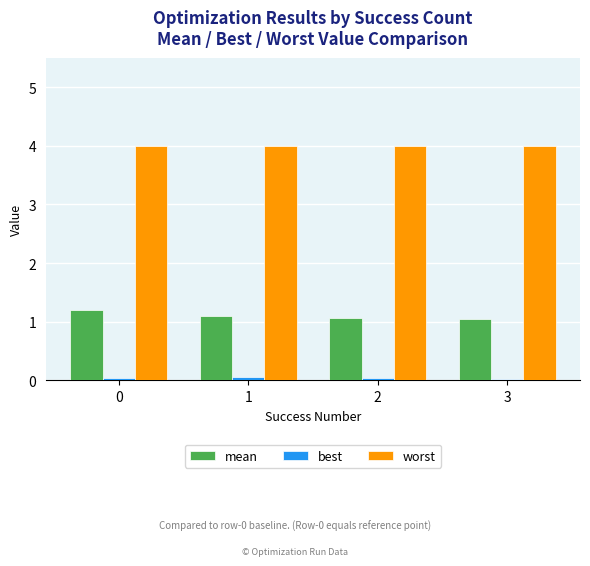

The worst series shows 6.4 at 2. True or false?

False